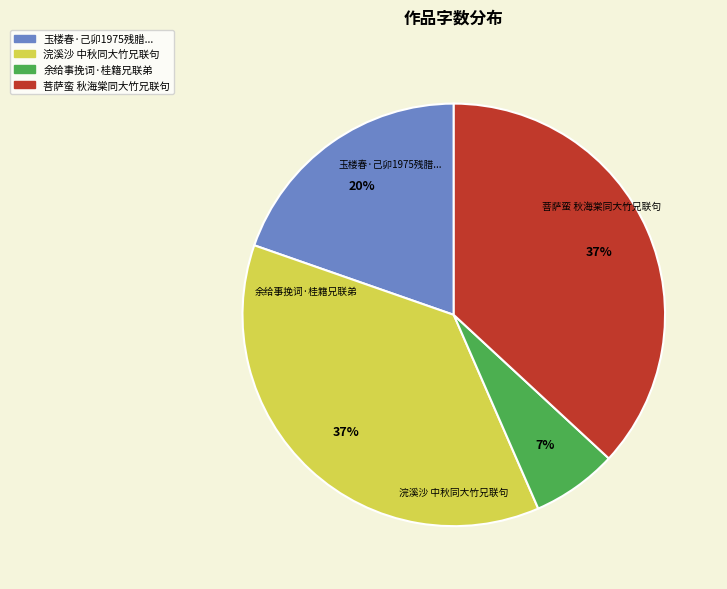

Which slice is the largest?

浣溪沙 中秋同大竹兄联句